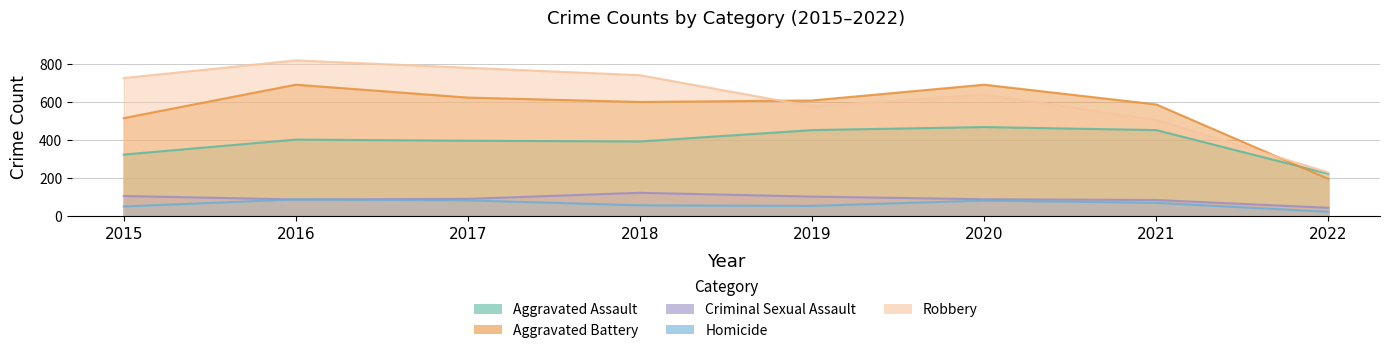

Where is the first local maximum for Aggravated Battery?

2016